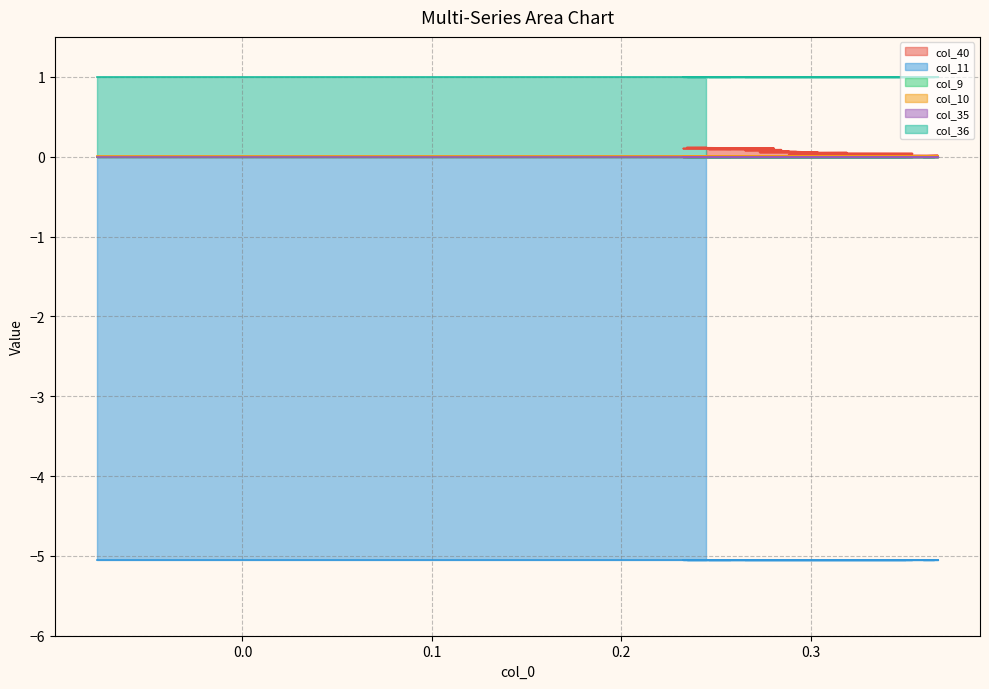

True or false: col_40 has more than 0 interior local peaks.

False